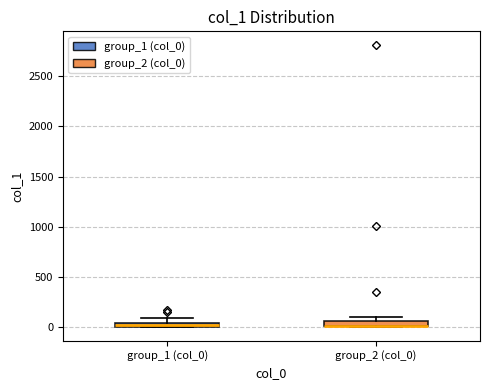

Where is the lower edge of the box for group_2 (col_0) on the y-axis? The values are not printed on the chart, so give them approximately, as read against the axis.

0